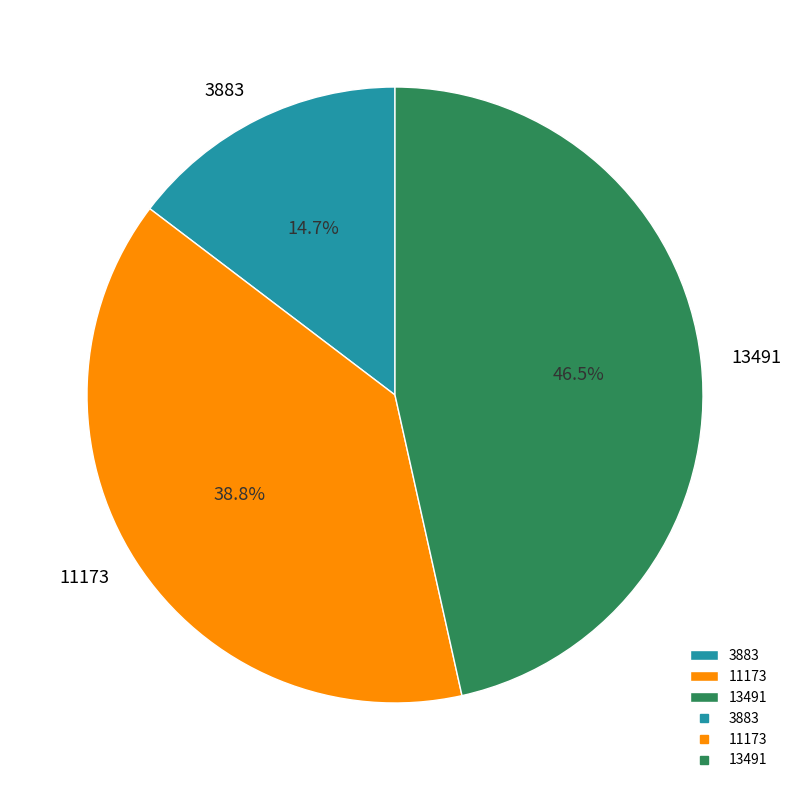

The 13491 slice represents 41% of the pie. True or false?

False